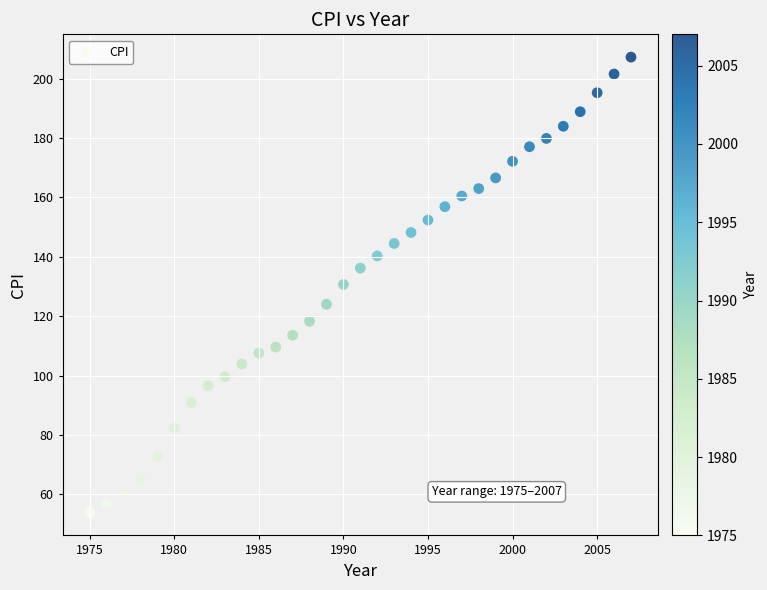

What is the range of X values (max minus min)?

32.0